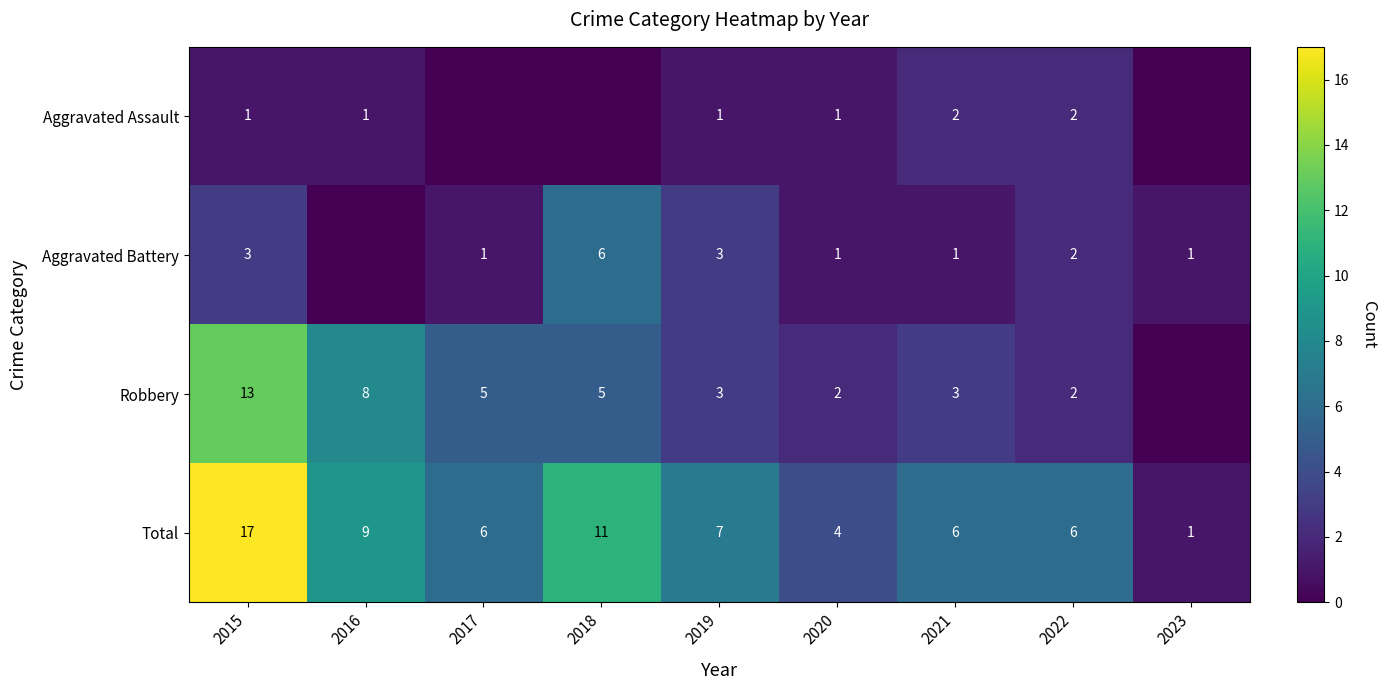

At which category is the sum across all series the highest?

2015